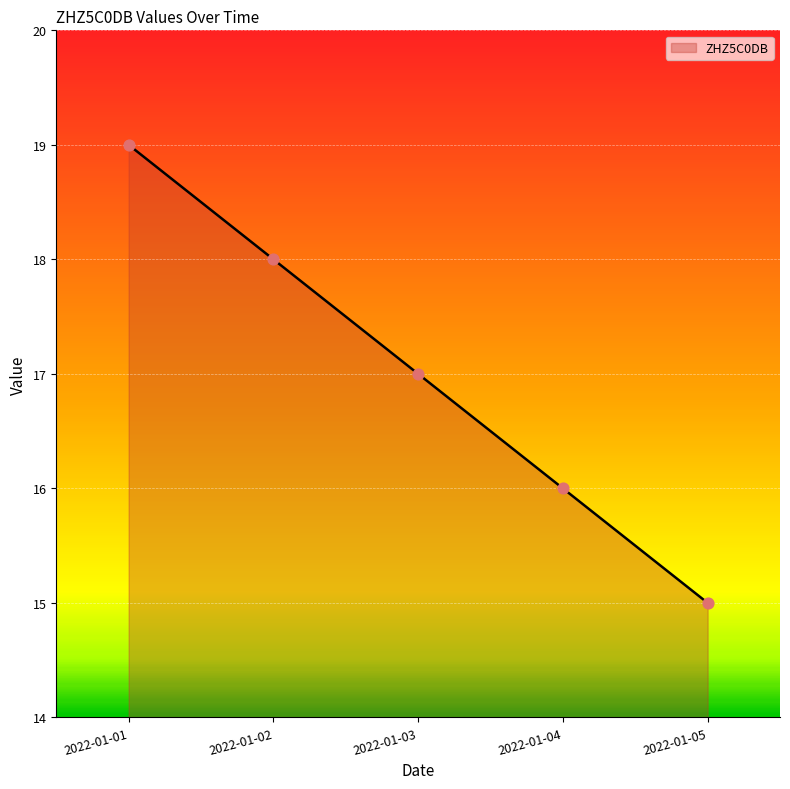

Approximately how many times larger is the value at 2022-01-01 compared to 2022-01-04?

1.2